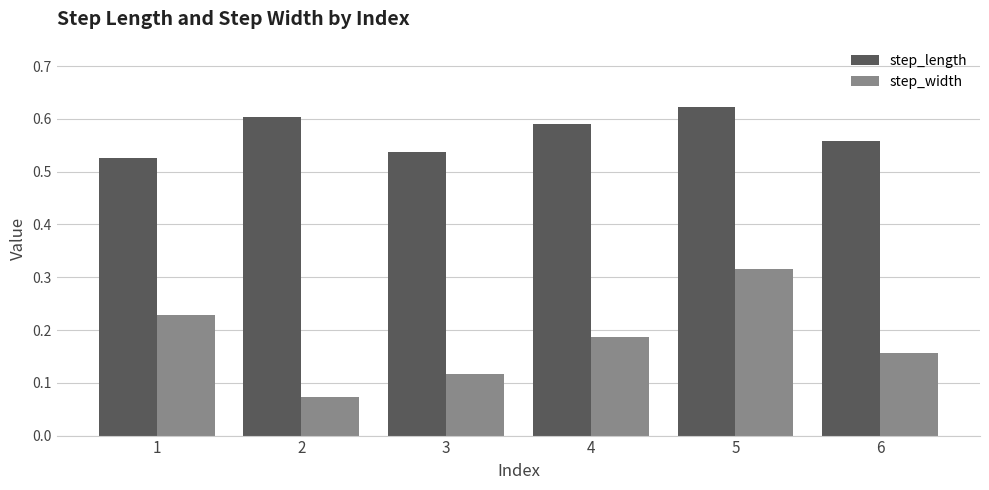

How many step_width values are between 0 and 1?

6